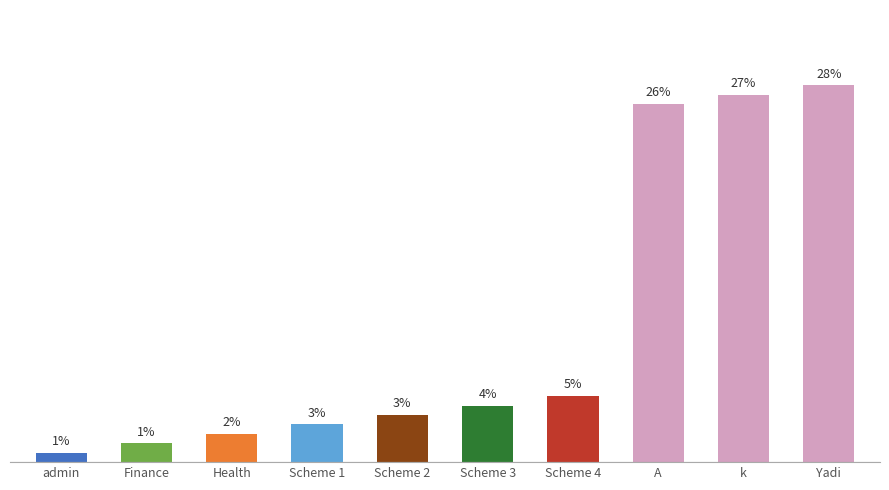

At which label is the value closest to 20?

Scheme 4